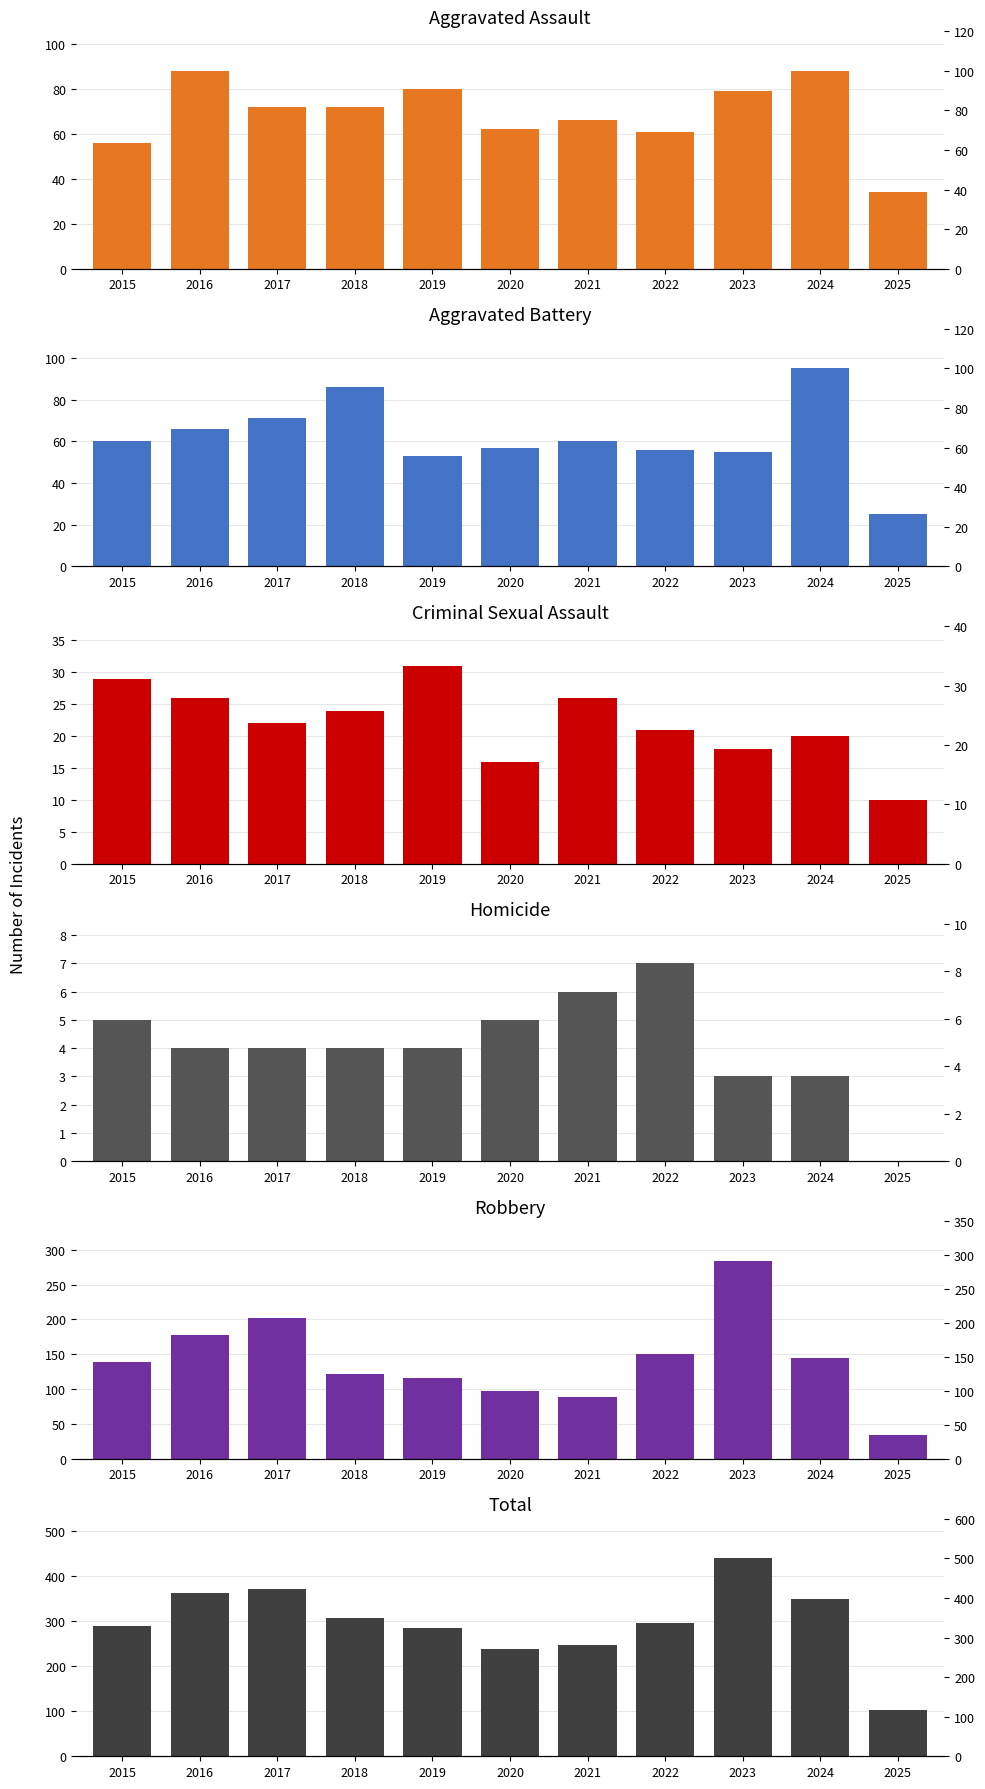

List the labels in order of Aggravated Battery value, smallest first.

2025, 2019, 2023, 2022, 2020, 2015, 2021, 2016, 2017, 2018, 2024